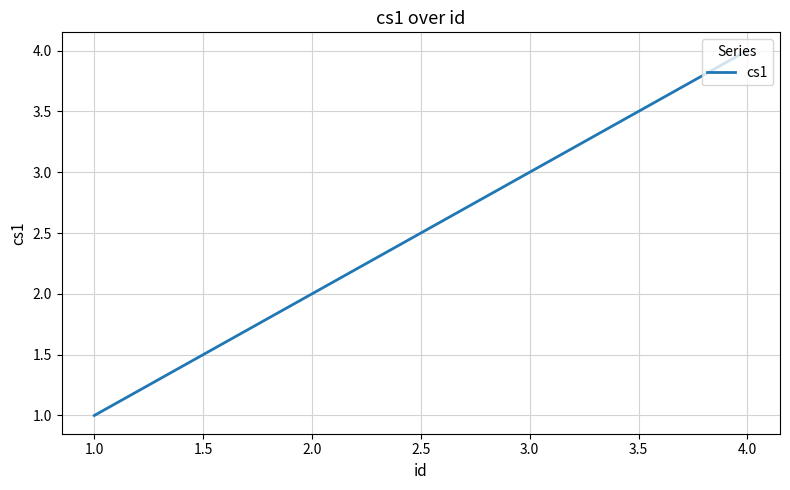

What is the change in value from 2.0 to 4.0?

+2